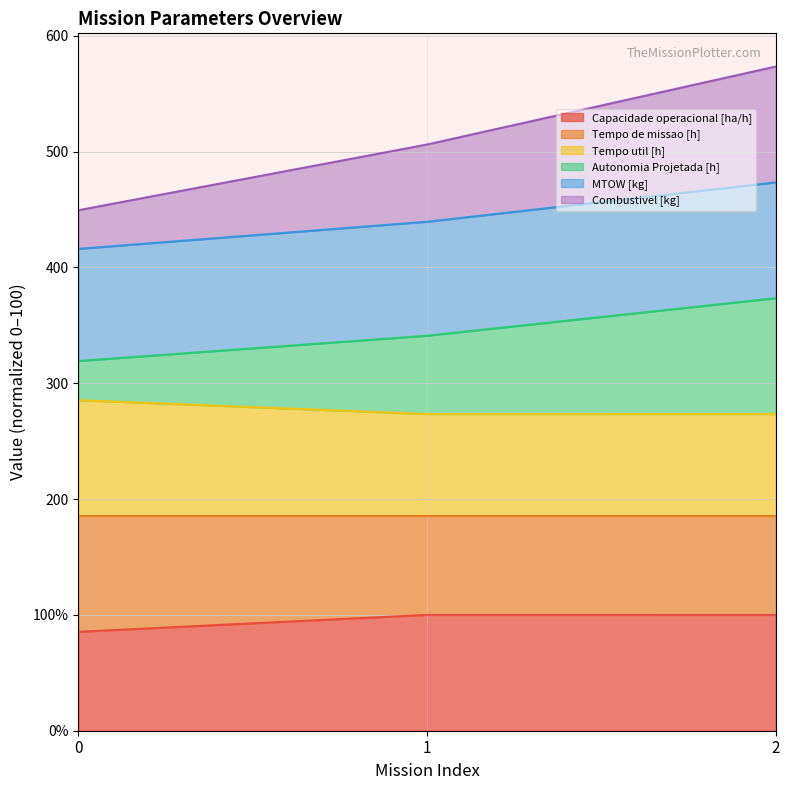

Which label corresponds to the largest value in the chart?

2